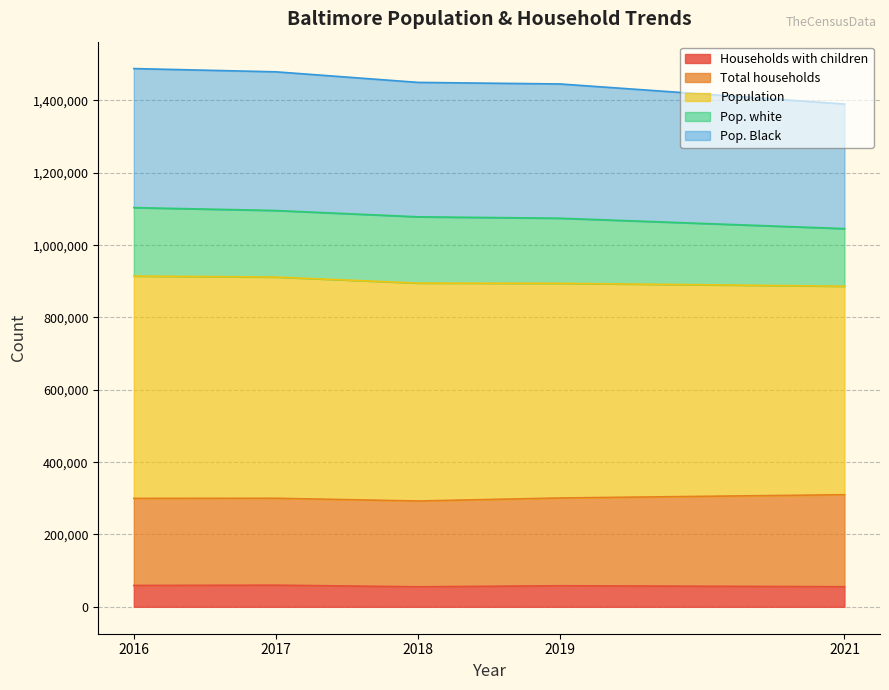

Does the chart have visible grid lines?

Yes